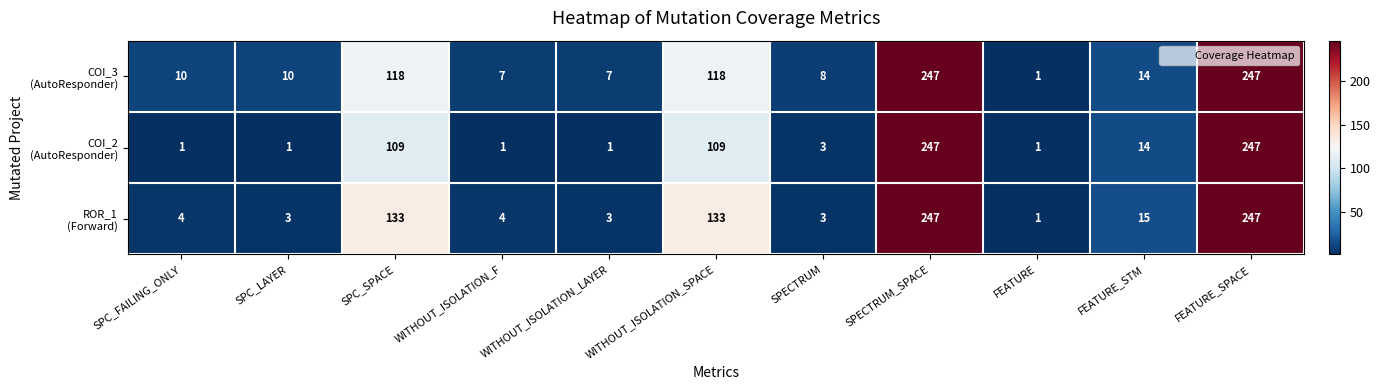

How many categories are shown in the chart?

11